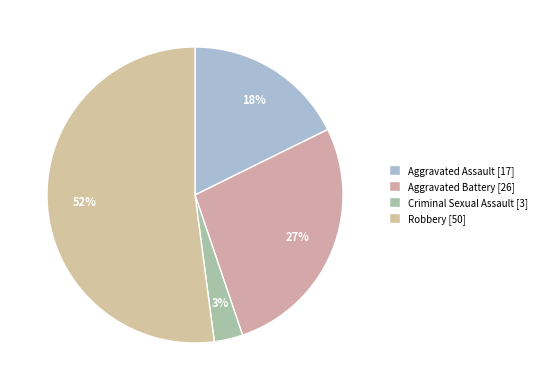

How many segments does this pie chart have?

4